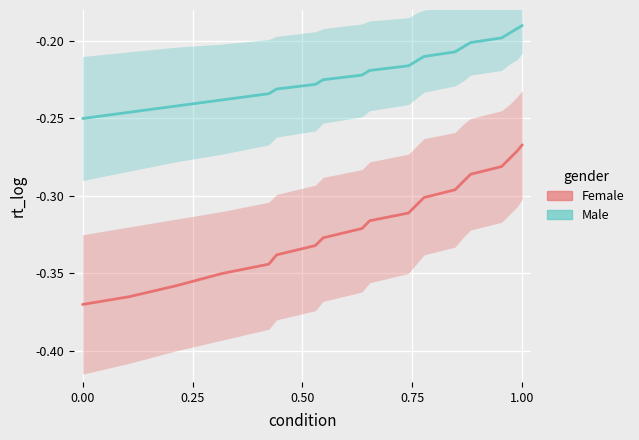

What is the difference between the maximum and minimum values in the Female series?

0.1